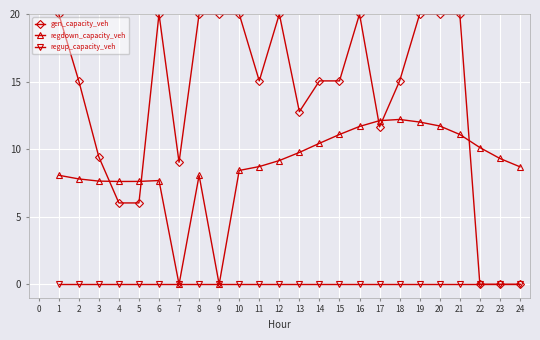

How many intersections are there between regdown_capacity_veh and gen_capacity_veh?

5